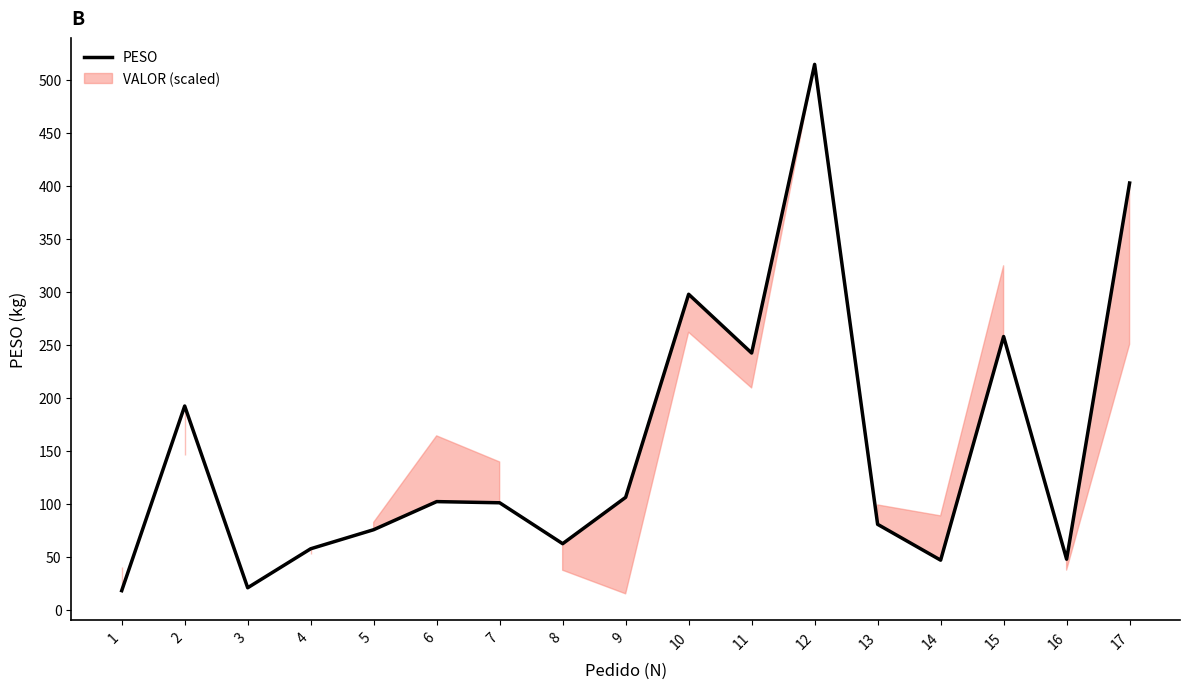

Read the value at 4.

57.5